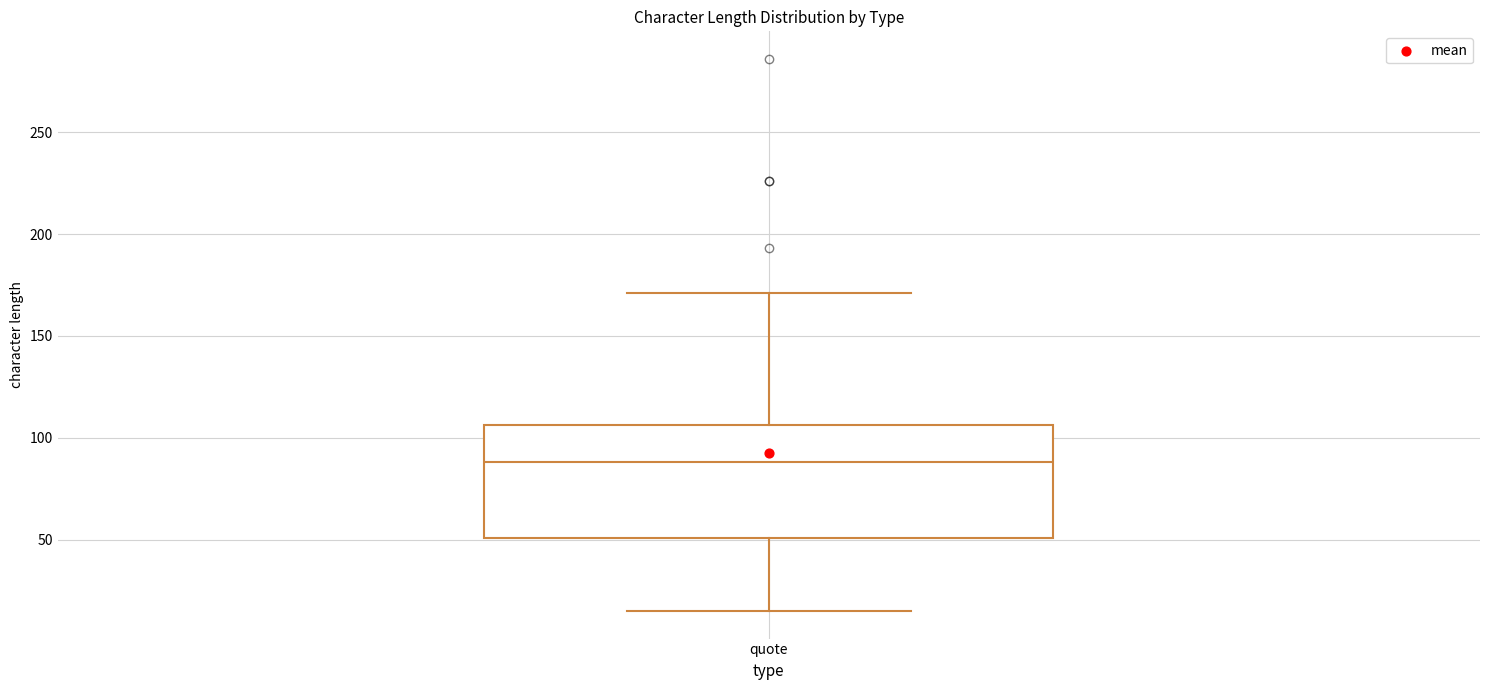

Read this box plot against the y-axis: the position of the median line, the range covered by the box, and the ends of both whiskers. The values are not printed on the chart, so give them approximately, as read against the axis.

median 90, box 50 to 105, whiskers 15 to 170